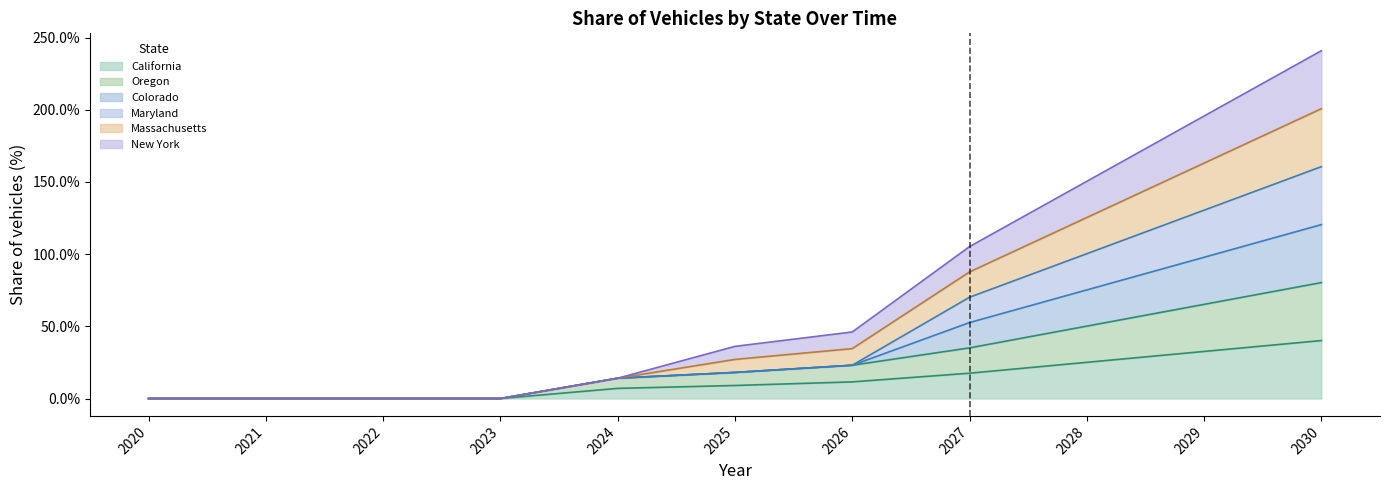

List the series in order of their overall mean, highest first.

Massachusetts, Maryland, Colorado, New York, Oregon, California